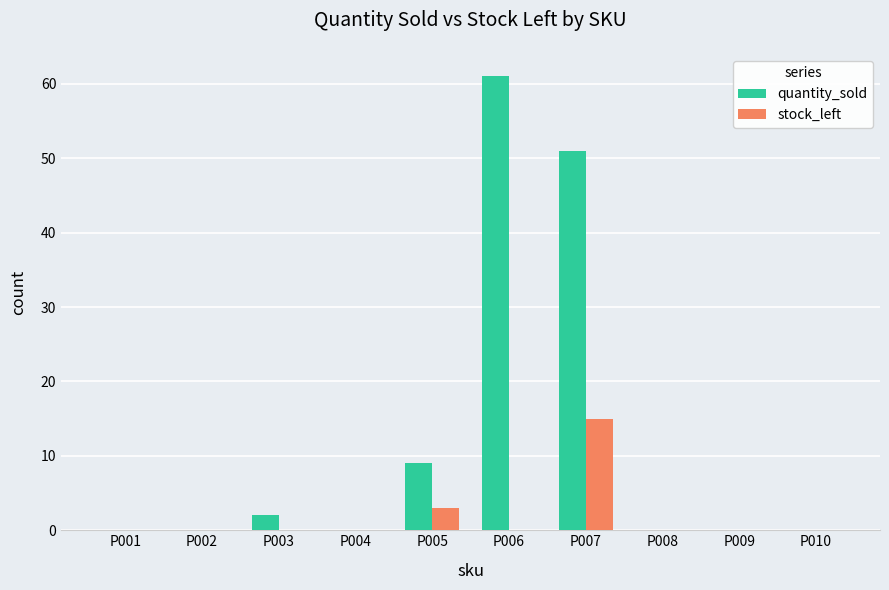

Which series has the largest total across all categories?

quantity_sold